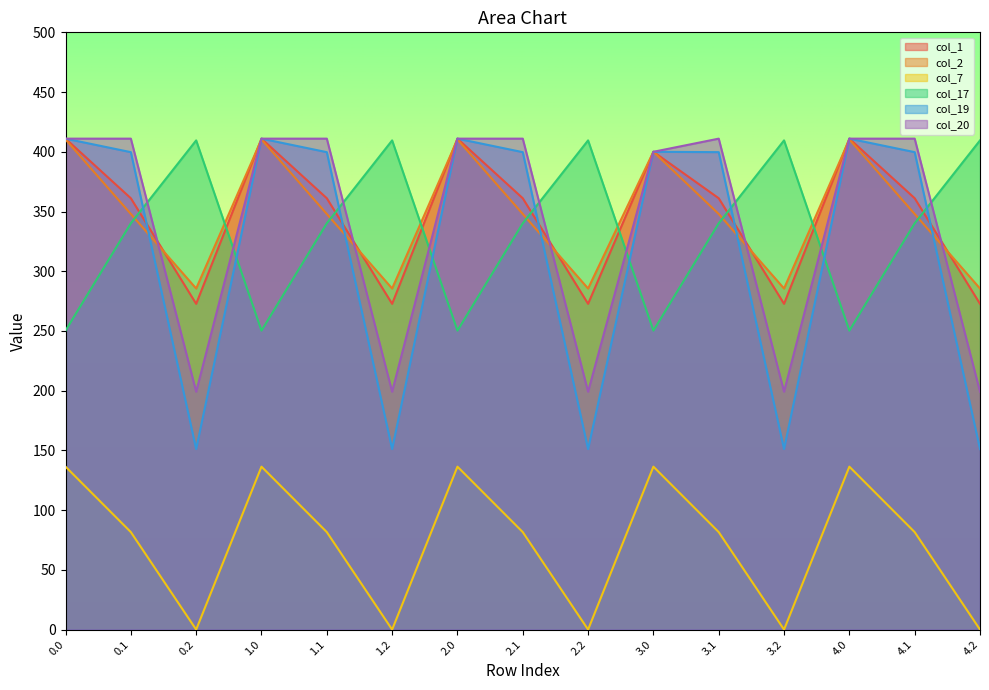

At which label is col_17 closest to 329?

0.1